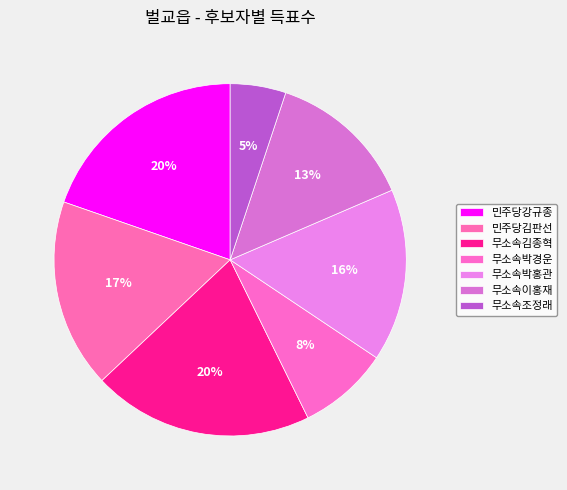

How many segments does this pie chart have?

7